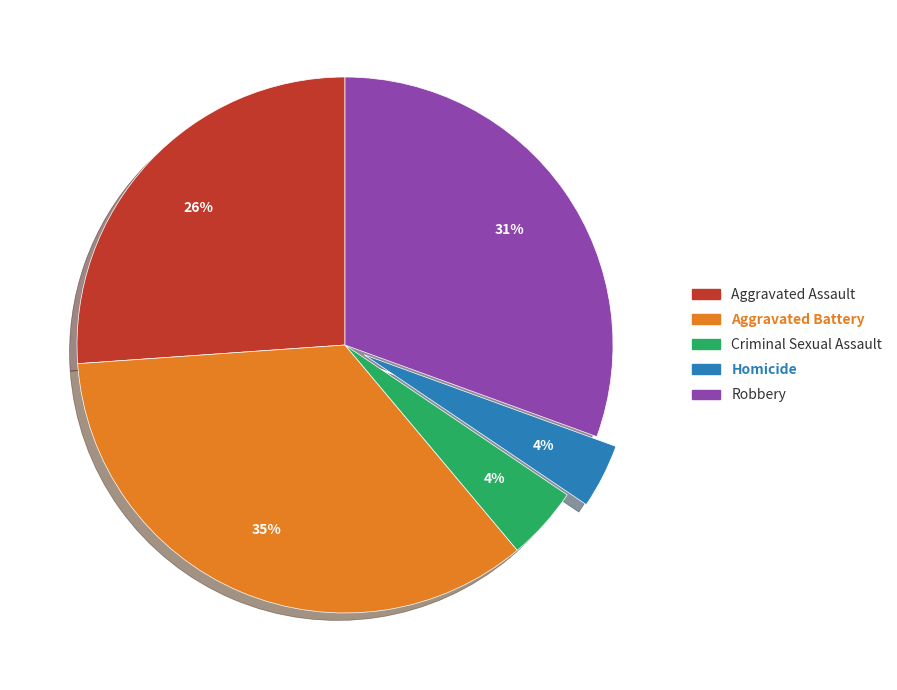

To the nearest percent, what portion does Aggravated Assault represent?

26%